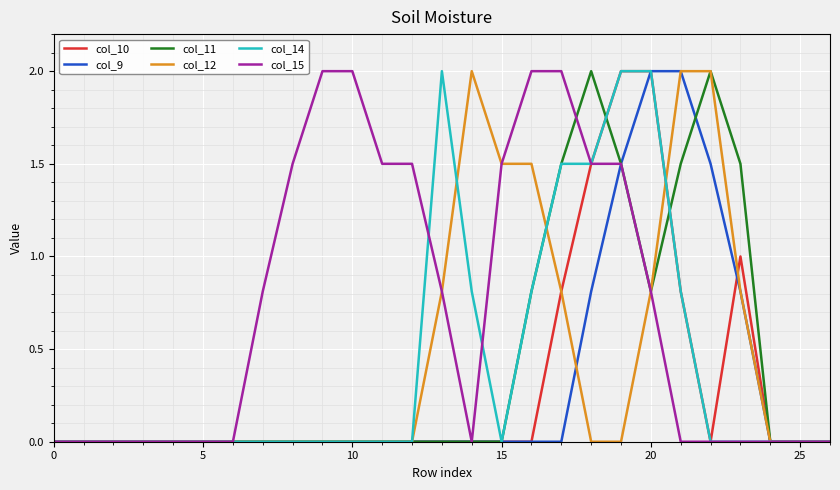

What is the highest value of the col_15 series?

2.0